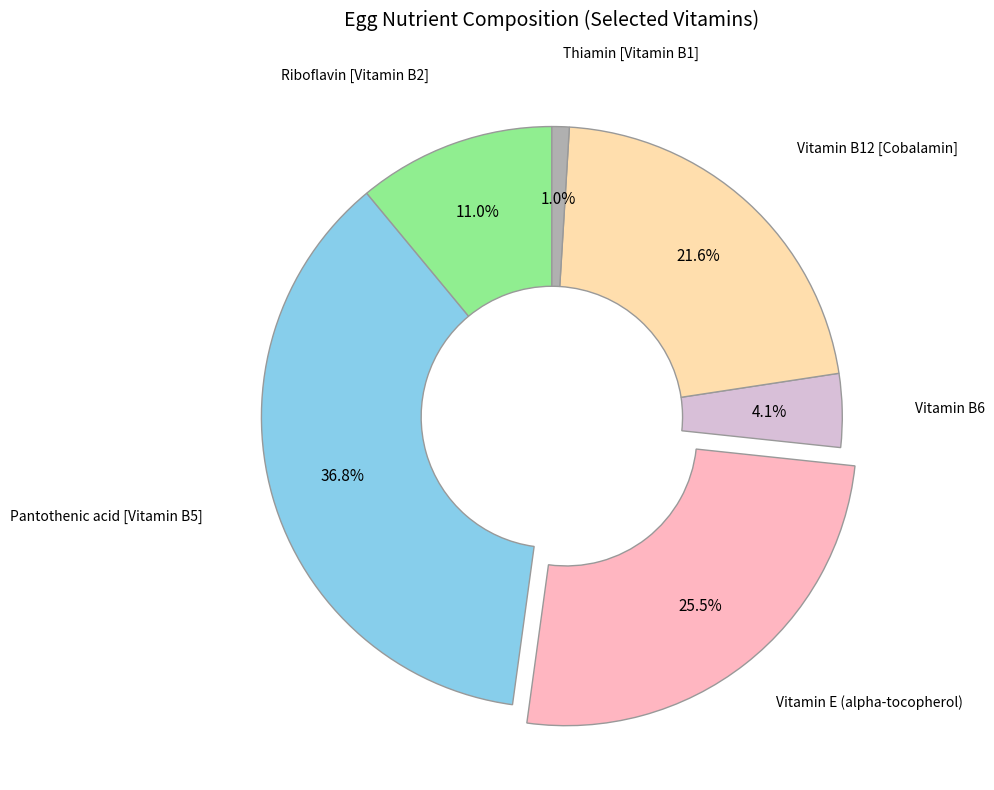

What percentage is NOT represented by Vitamin E (alpha-tocopherol)?

74.5%